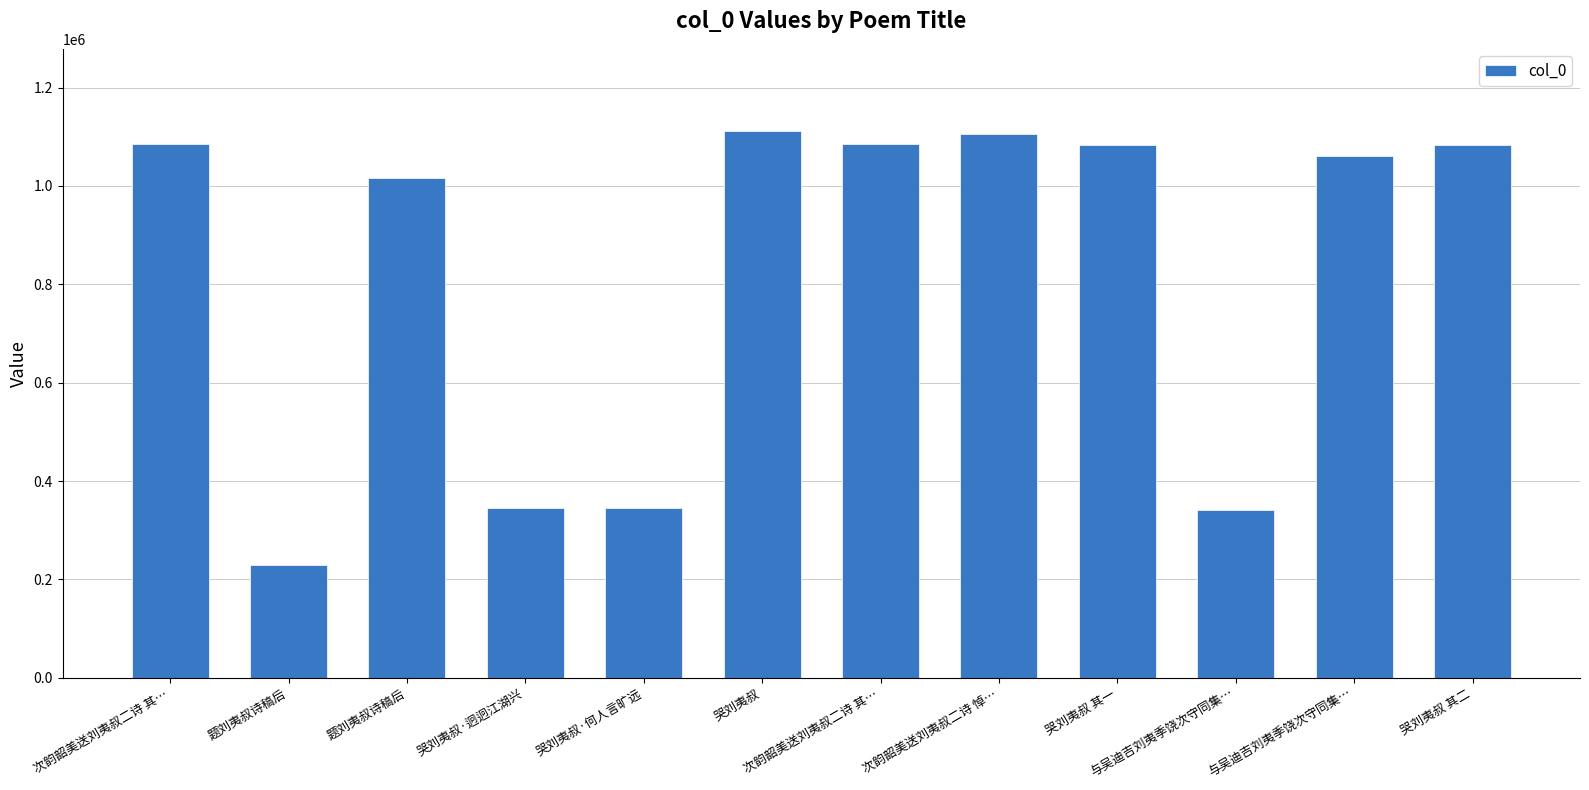

How many categories are shown in the chart?

12